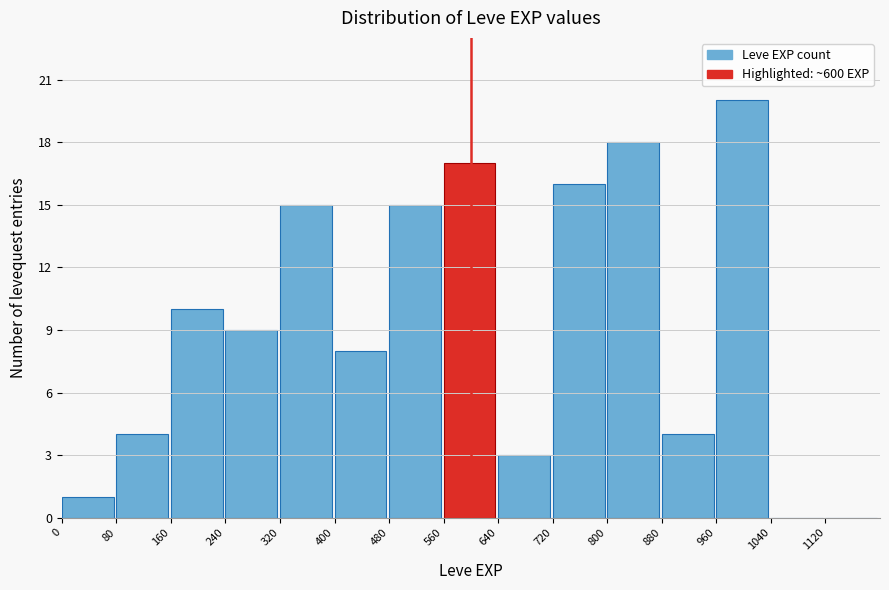

Over which range of the x-axis is the bar tallest?

960 to 1040